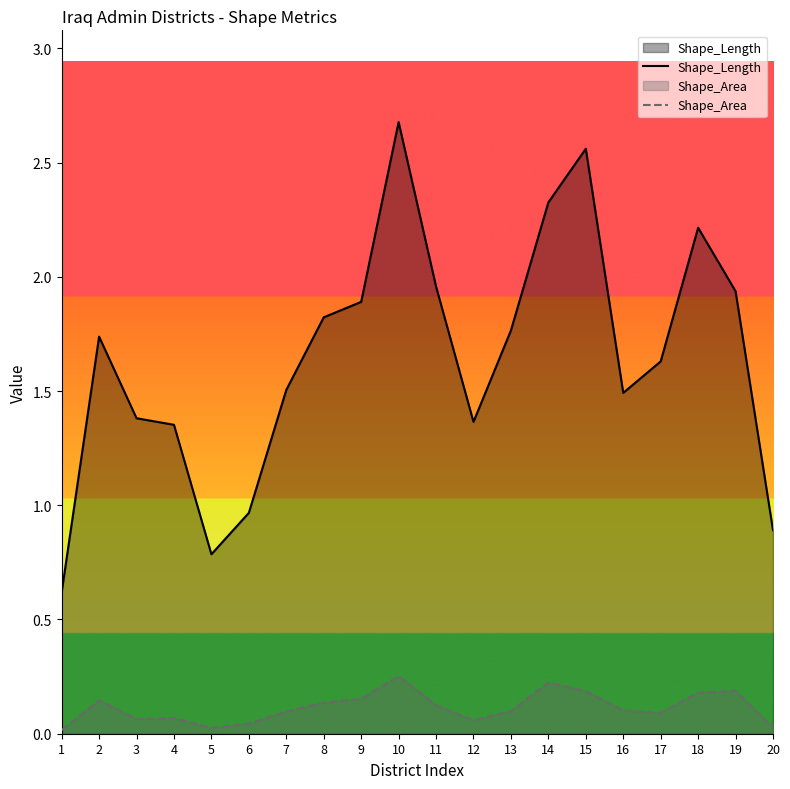

True or false: Shape_Length has more than 1 points higher than both neighbors.

True